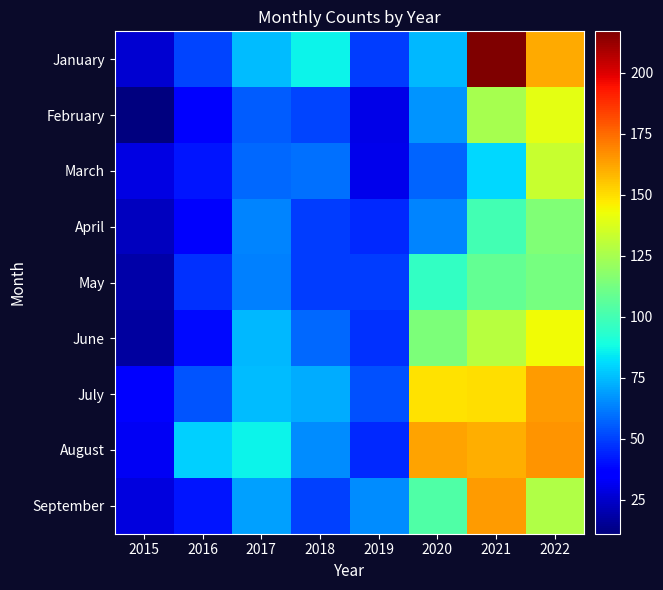

What is the total value across all series at 2022?

1262